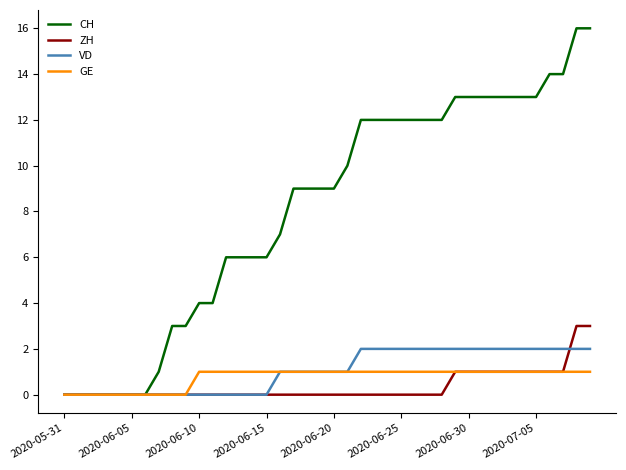

Which series has the largest range (max minus min)?

CH